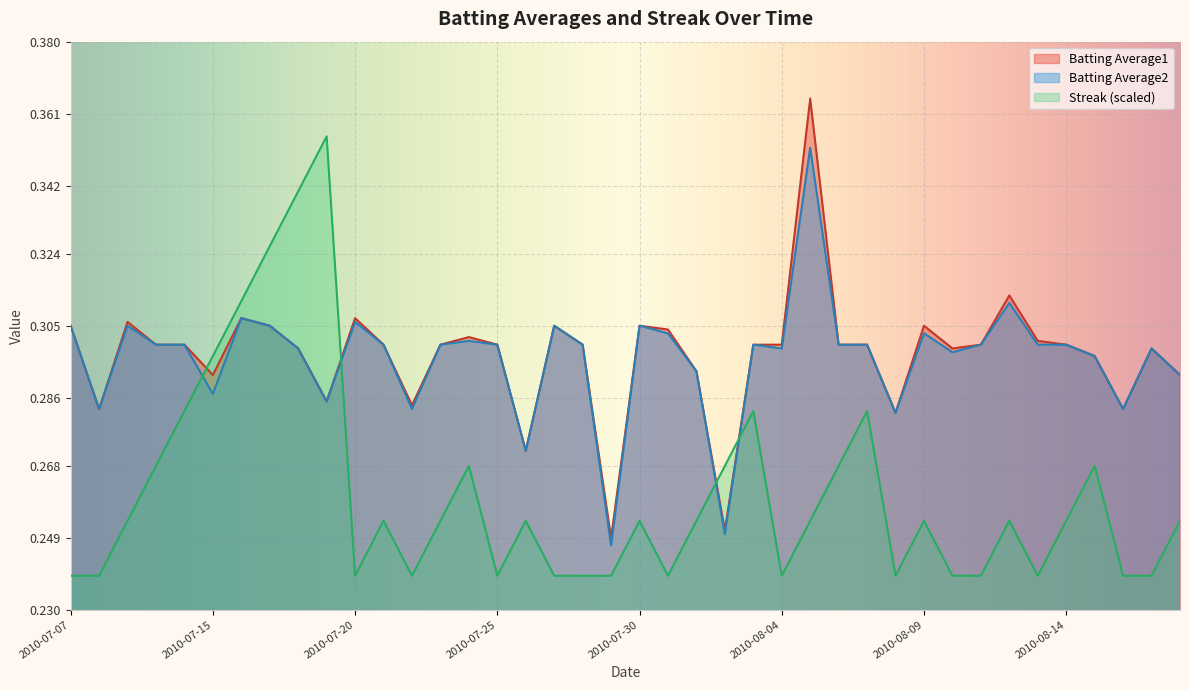

At how many categories does at least one series exceed 0?

40